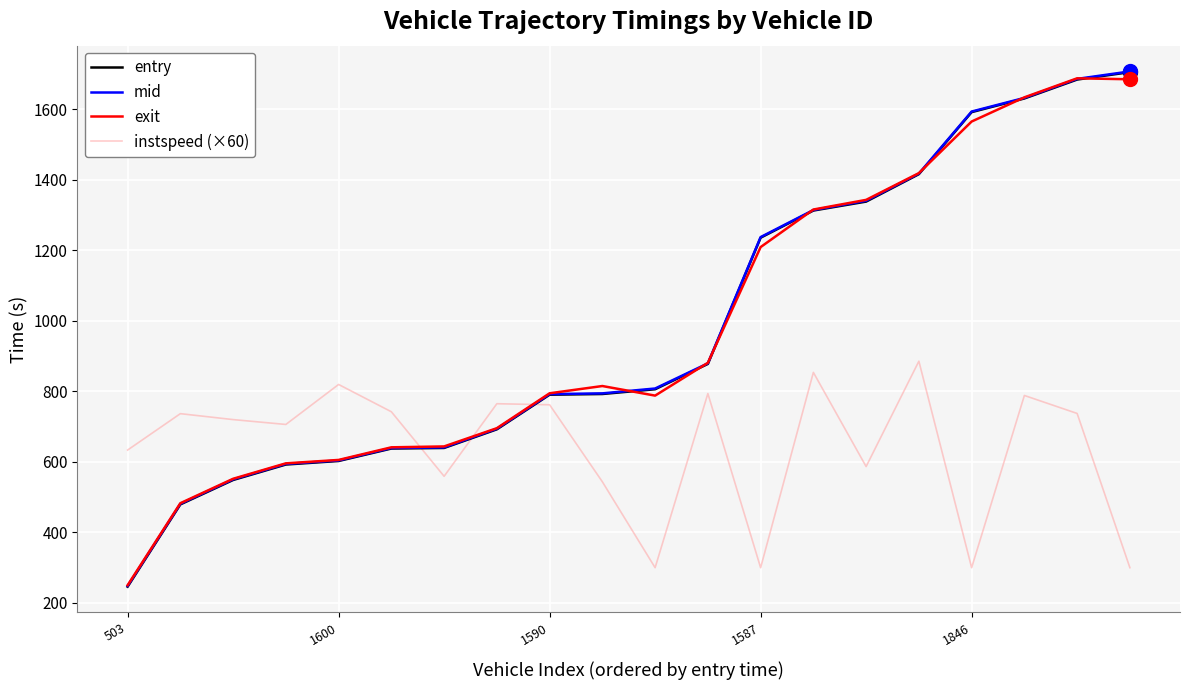

What is the smallest value displayed?

246.2